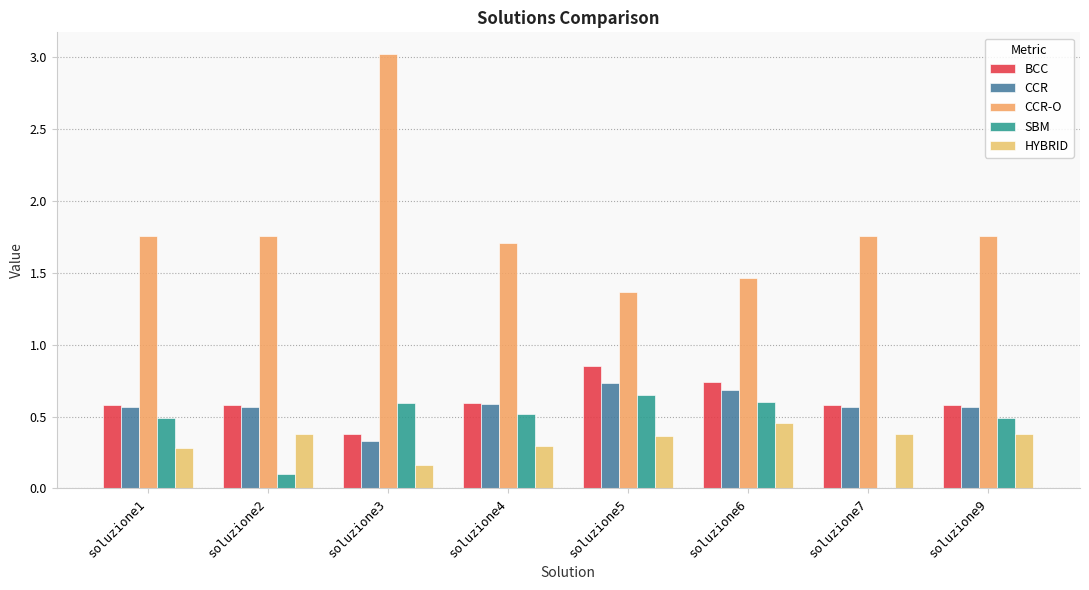

Between soluzione2 and soluzione7, which series saw the biggest shift?

SBM